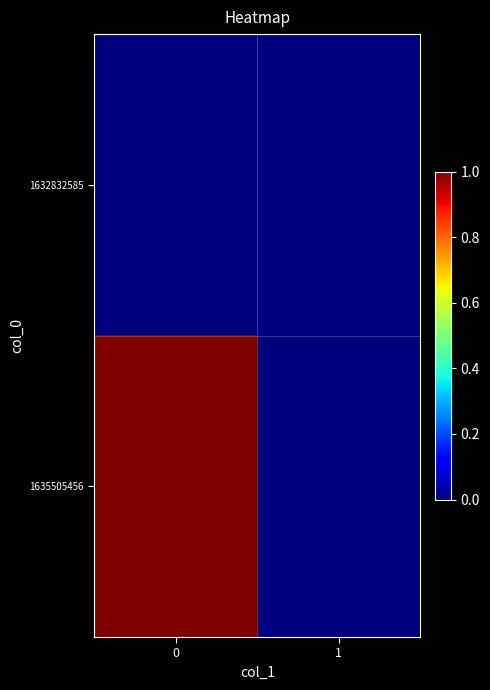

What is the total value across all series at 0?

1